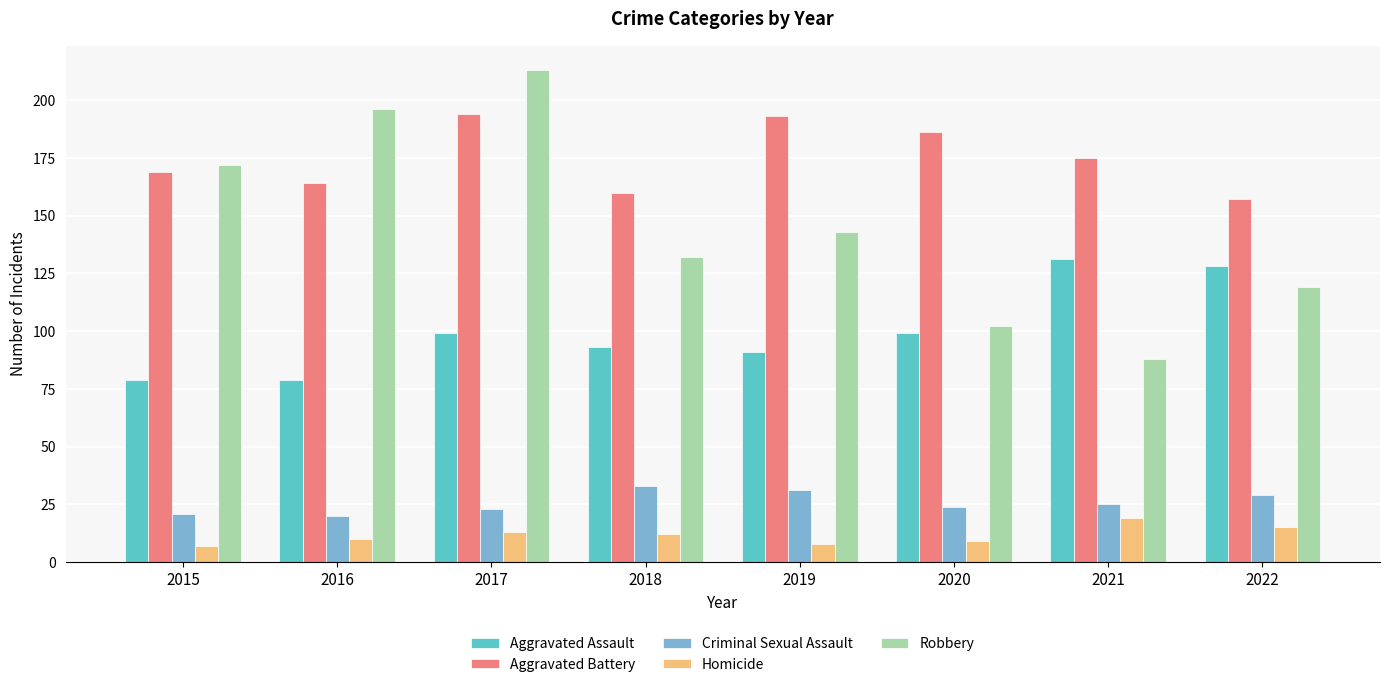

Which series has the largest range (max minus min)?

Robbery